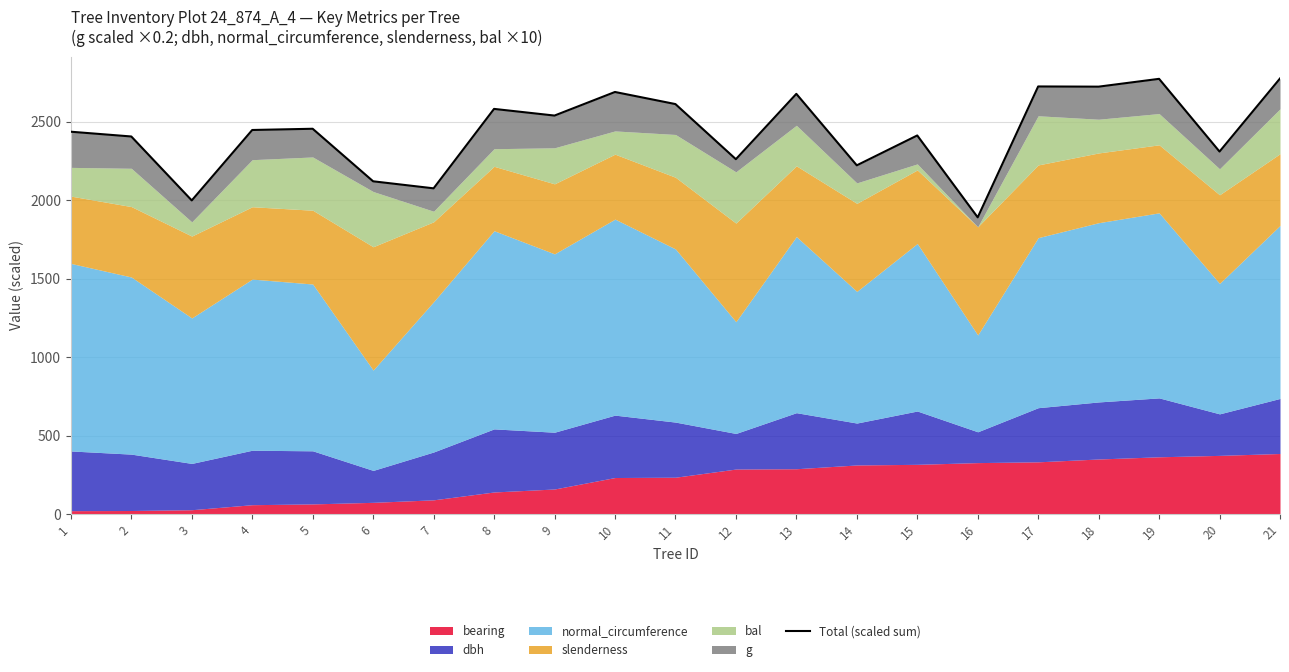

How many interior local peaks (higher than both neighbors) does the data have?

7